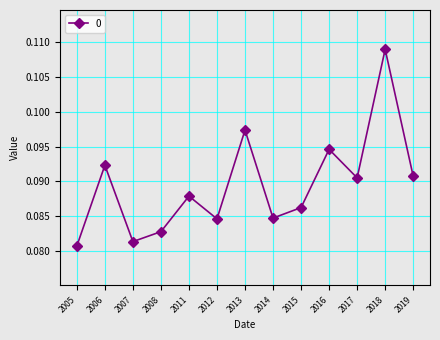

Which has a higher value, 2007 or 2008?

2008